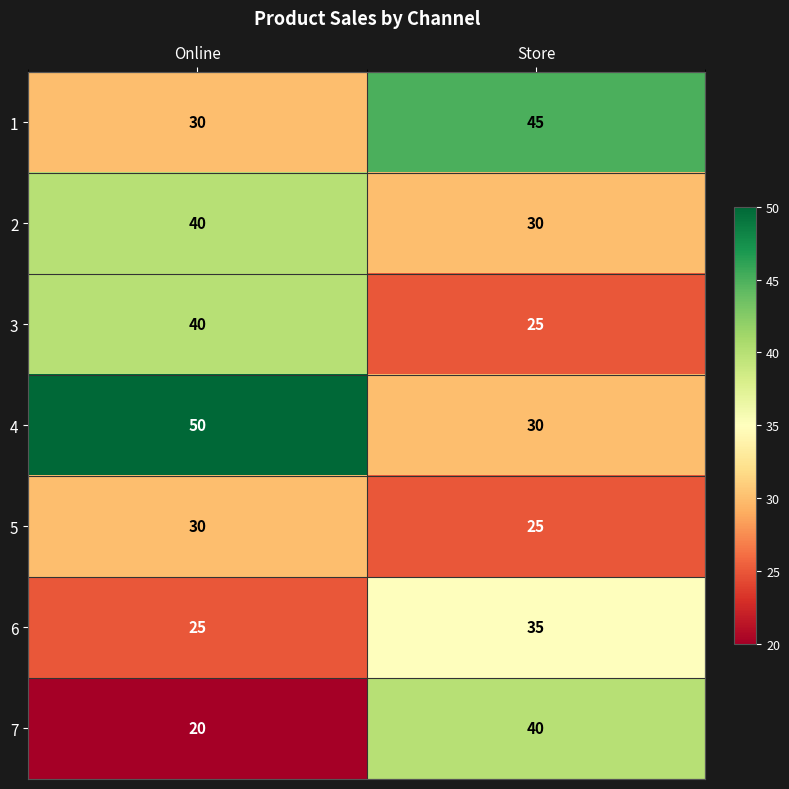

What is the sum of the 4 values at Store and Online?

80